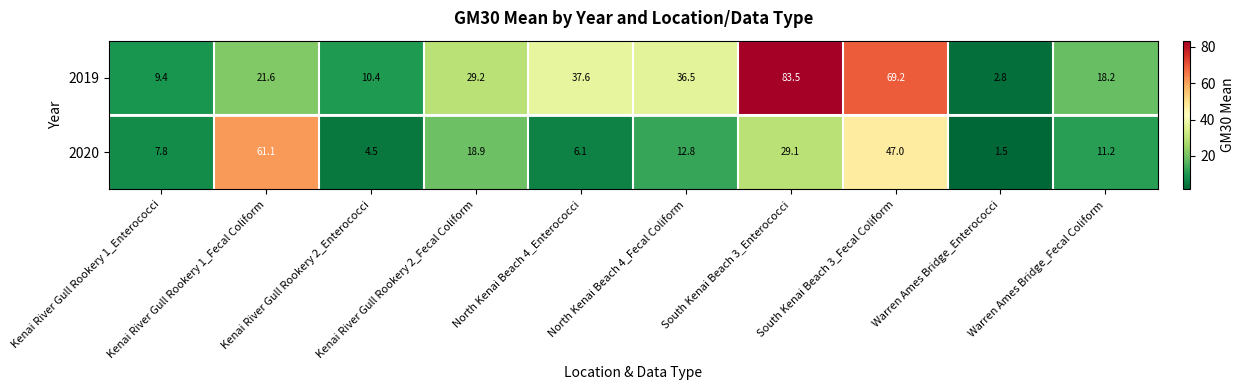

What is the average value of the 2020 series?

20.0